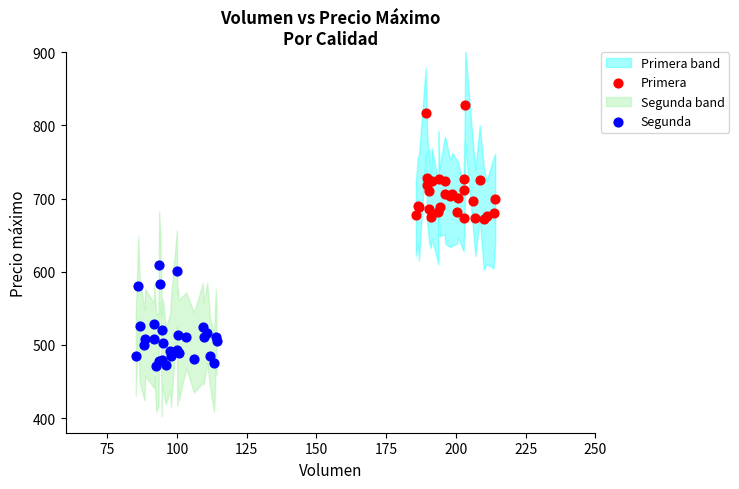

Which series reaches the minimum Y coordinate?

Segunda